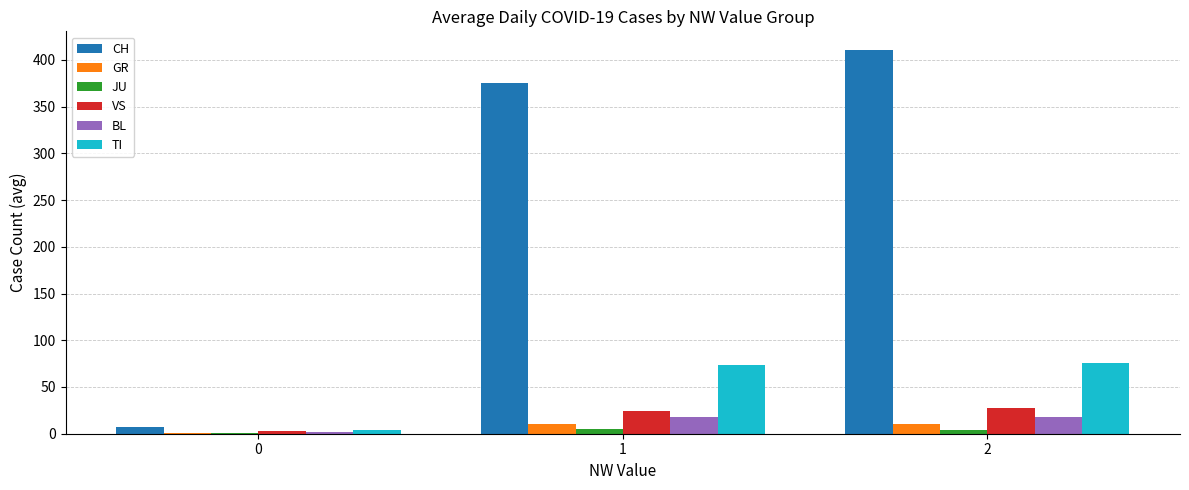

What is the sum of all GR values?

21.6